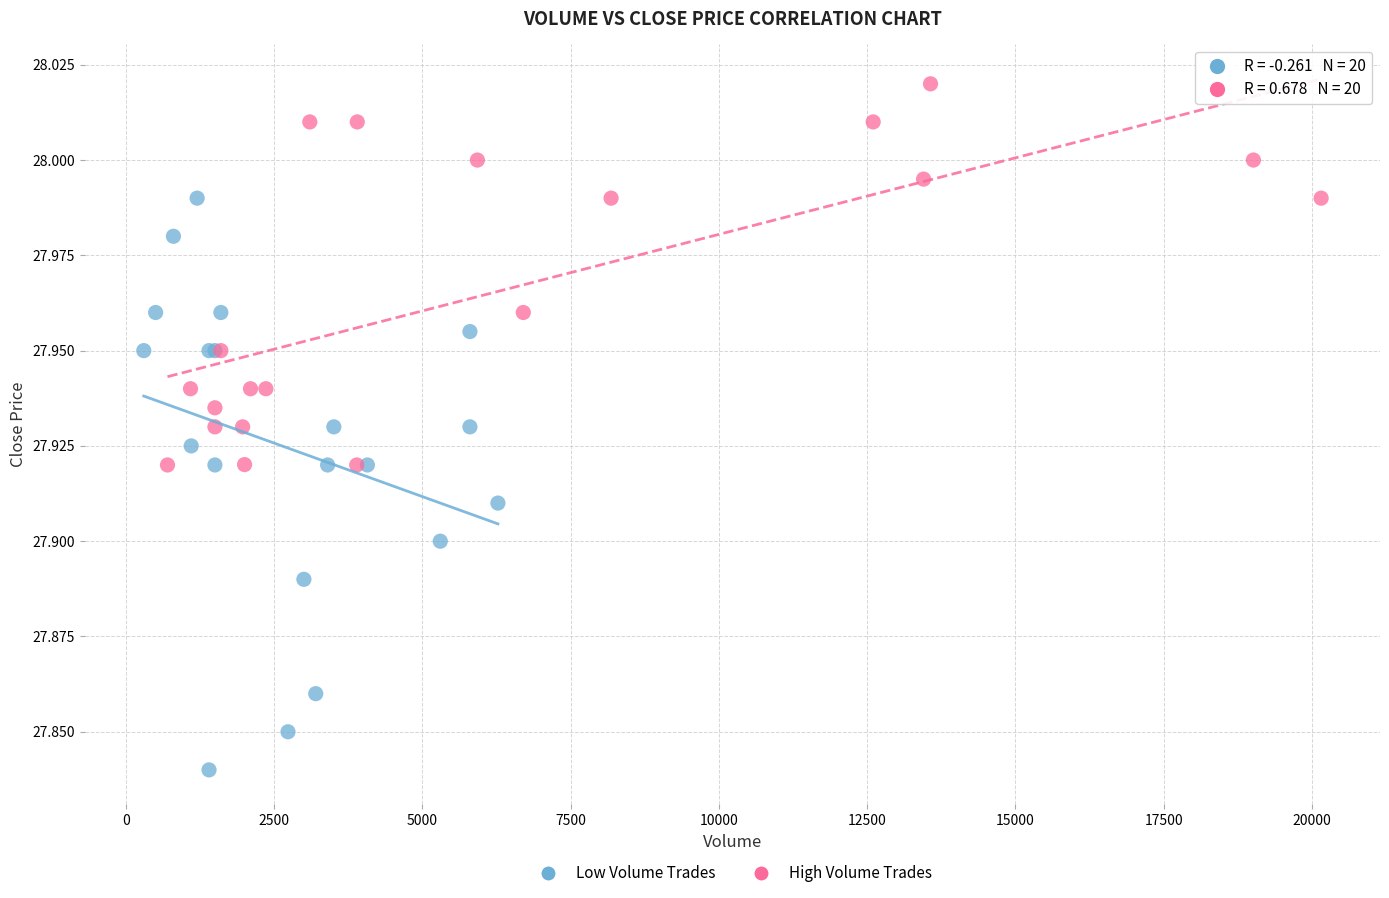

Which series reaches the maximum Y coordinate?

High Volume Trades